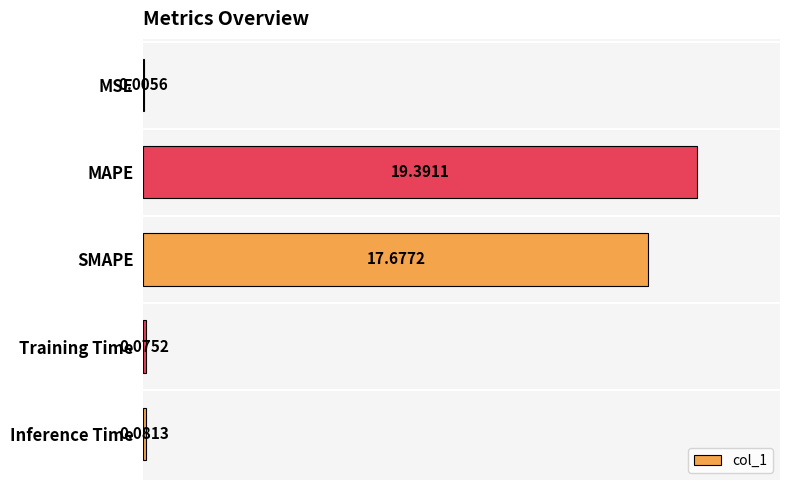

At which label is the value closest to 9?

SMAPE